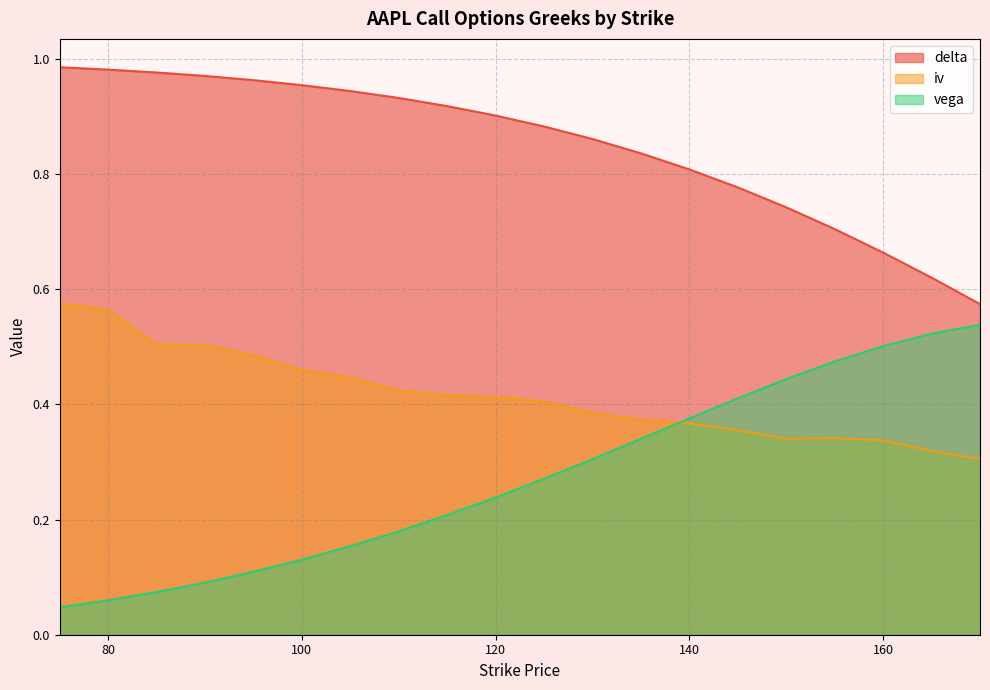

Count the number of categories in the chart.

20